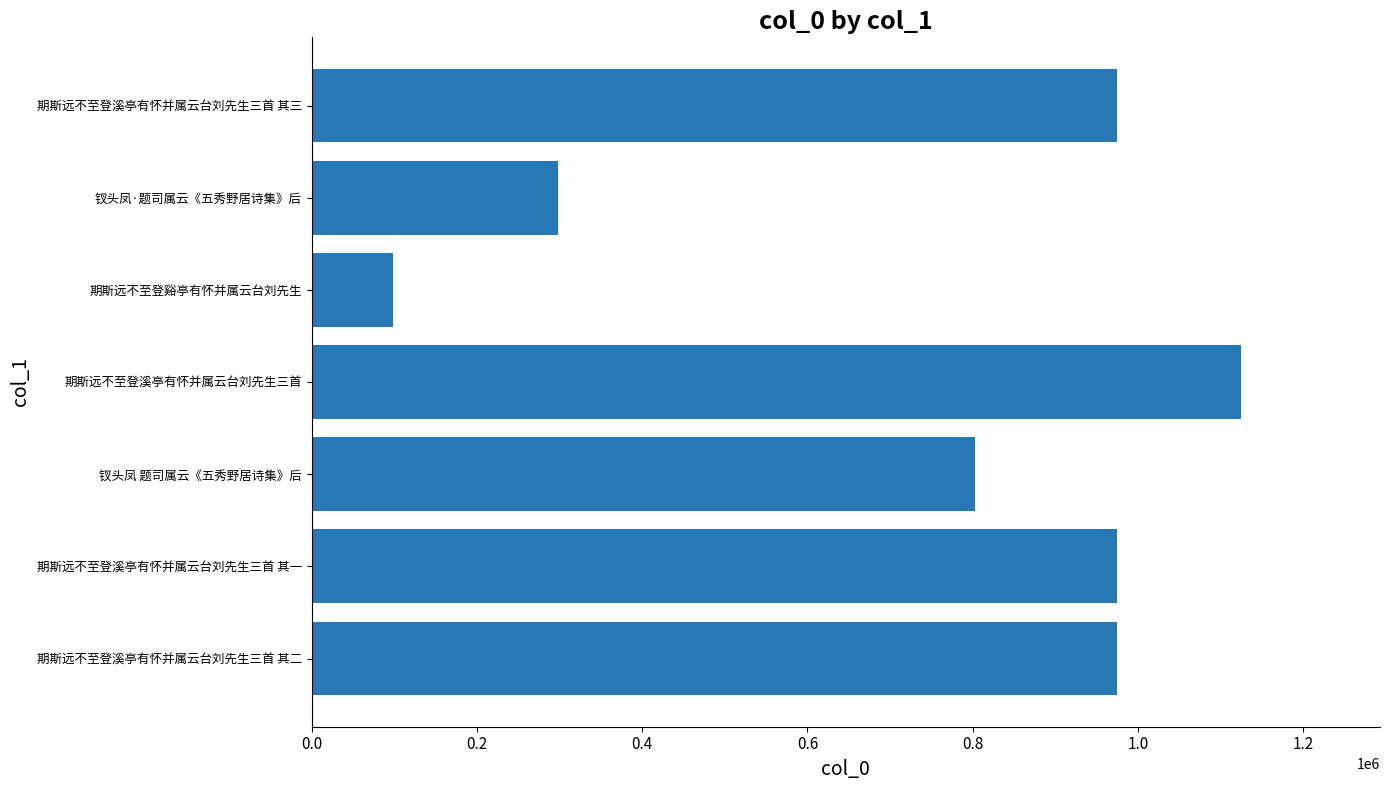

Count the number of categories in the chart.

7